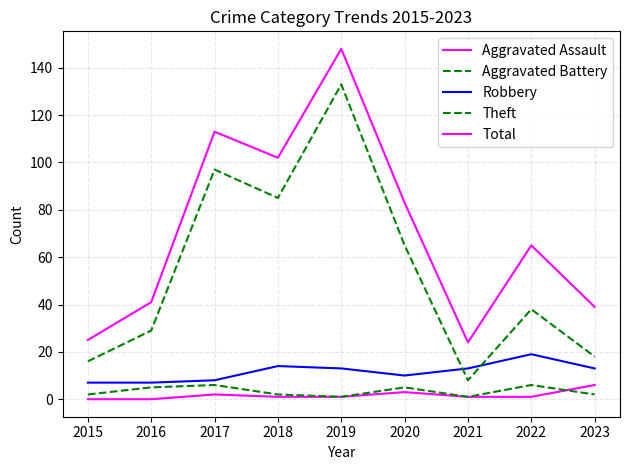

At 2022, list the series in order from largest to smallest.

Total, Theft, Robbery, Aggravated Battery, Aggravated Assault